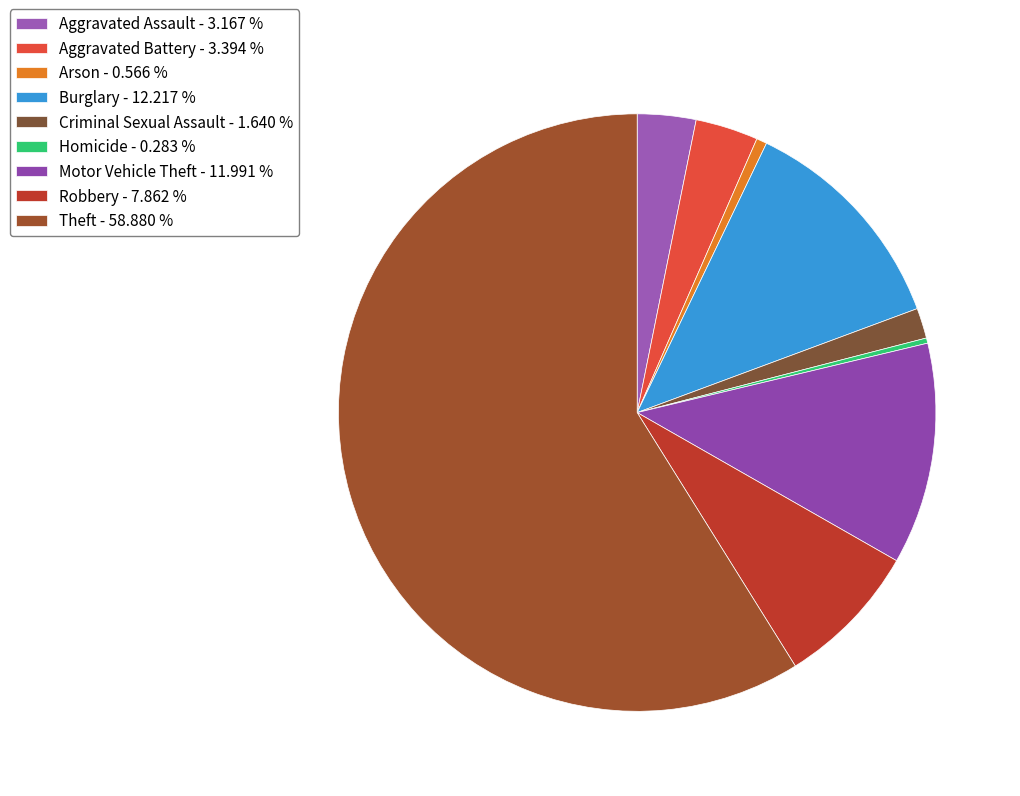

How many segments does this pie chart have?

9